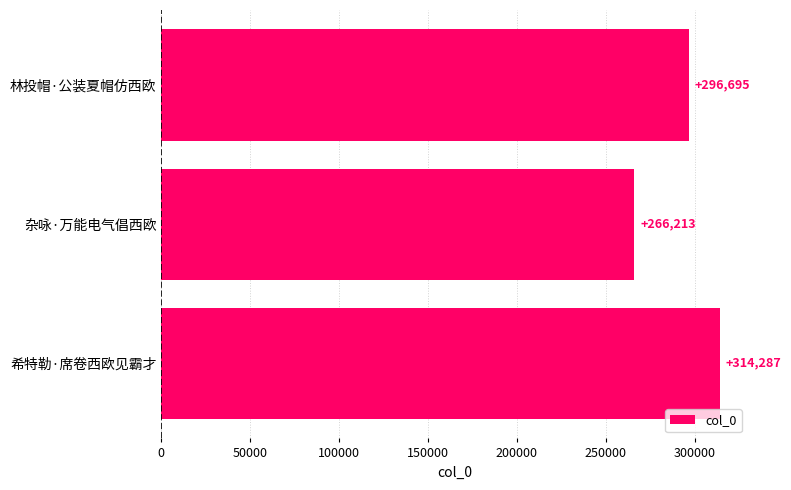

What is the average value?

292398